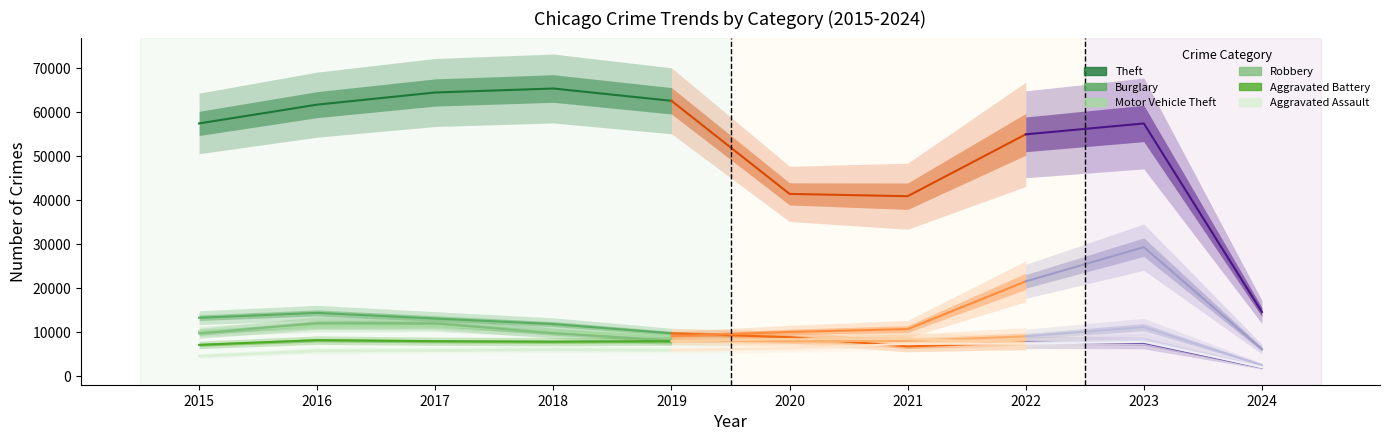

True or false: Motor Vehicle Theft has a value of 9984 at 2018.

True